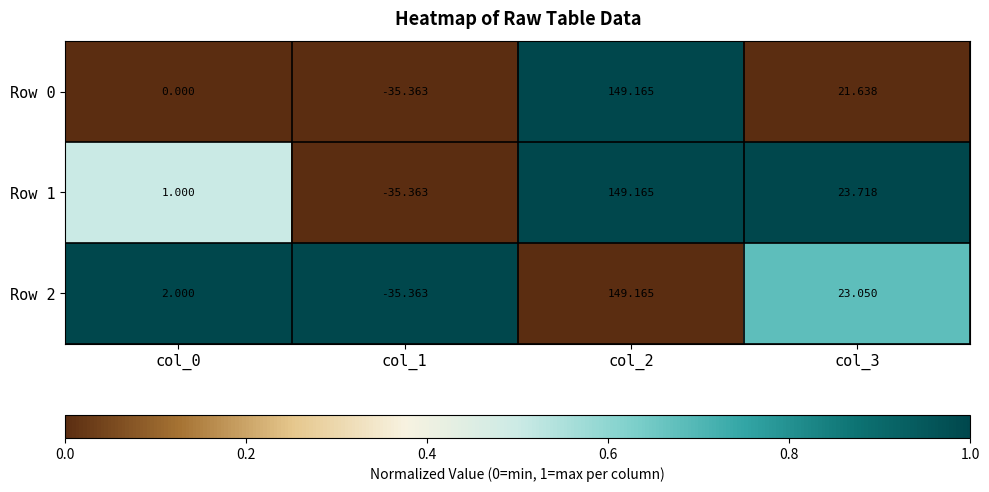

Is the value of Row 1 at col_2 greater than the value of Row 2 at col_1?

Yes